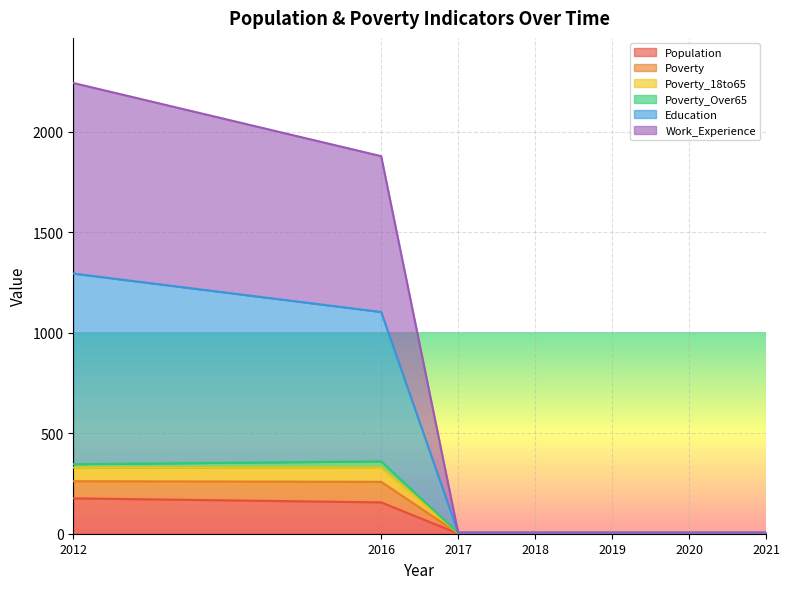

True or false: Poverty_18to65 has more than 1 interior local peaks.

False